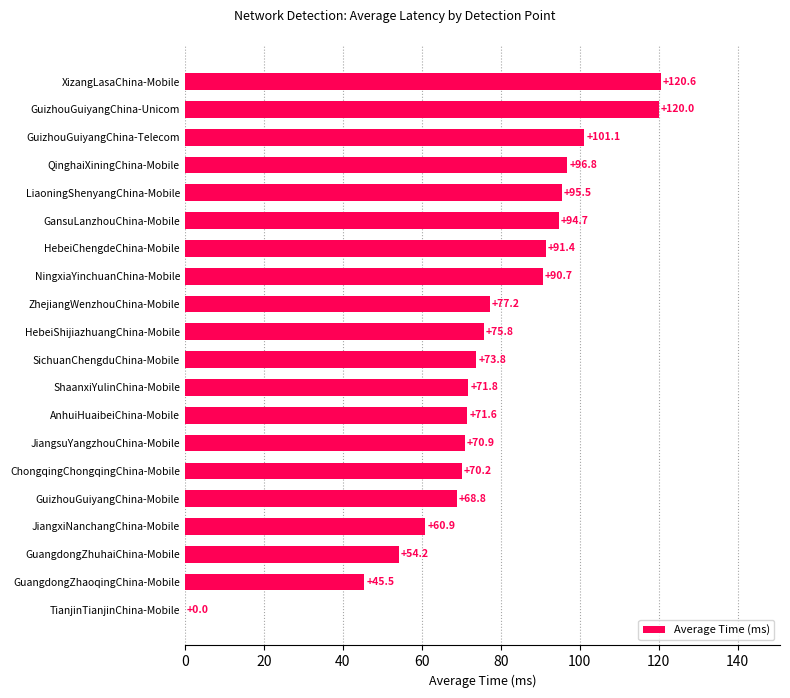

What is the change in value from LiaoningShenyangChina-Mobile to XizangLasaChina-Mobile?

+25.1